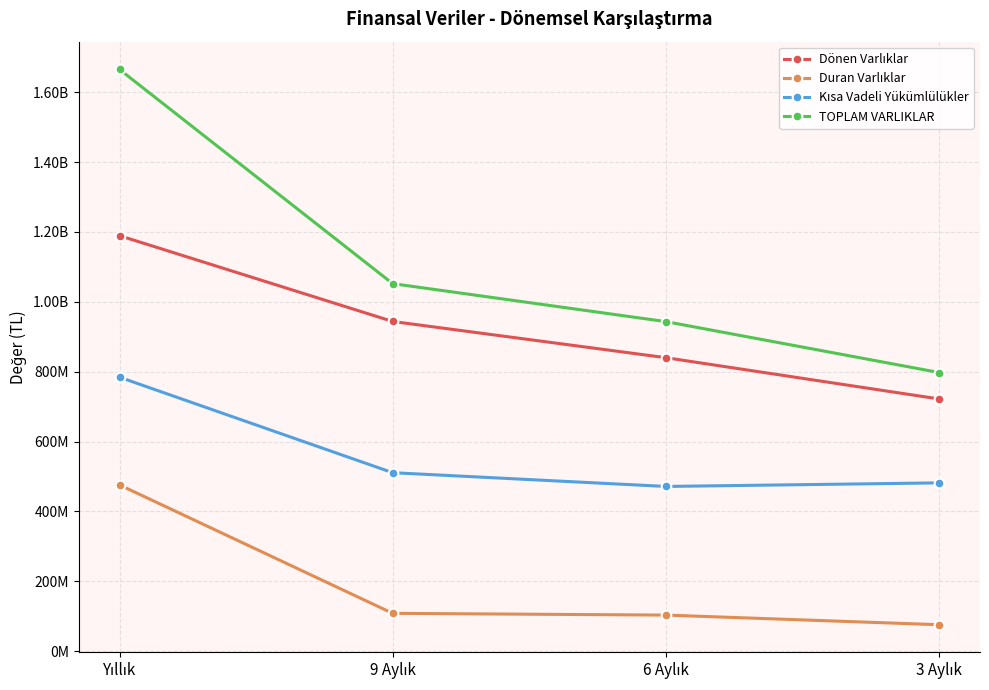

Does the chart have visible grid lines?

Yes